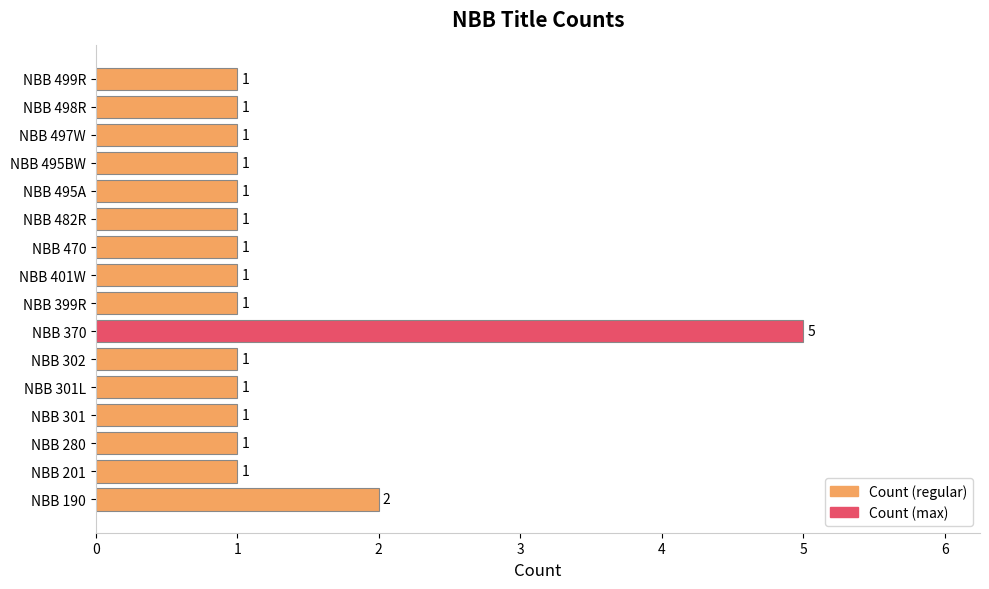

Approximately how many times larger is the value at NBB 497W compared to NBB 190?

0.5